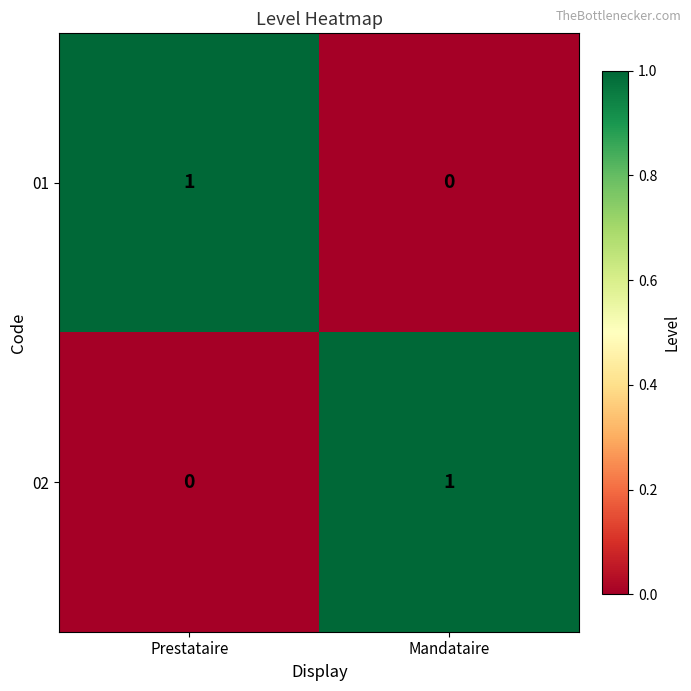

What is the difference between the highest and lowest values at Mandataire?

1